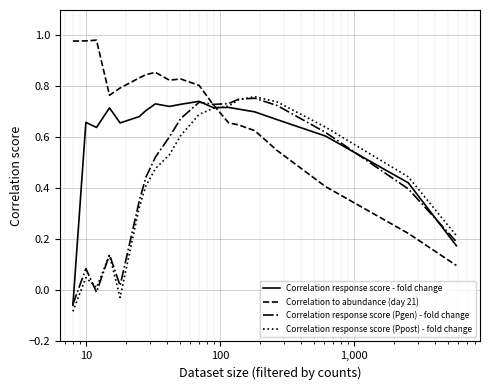

At how many categories does at least one series exceed 0?

19